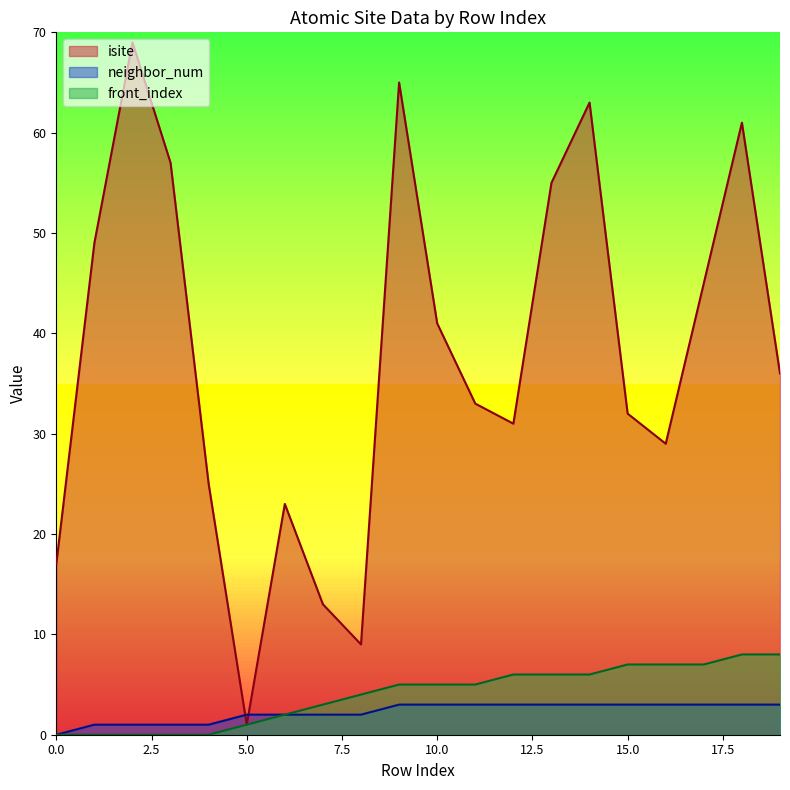

The isite series shows 25 at 4. True or false?

True